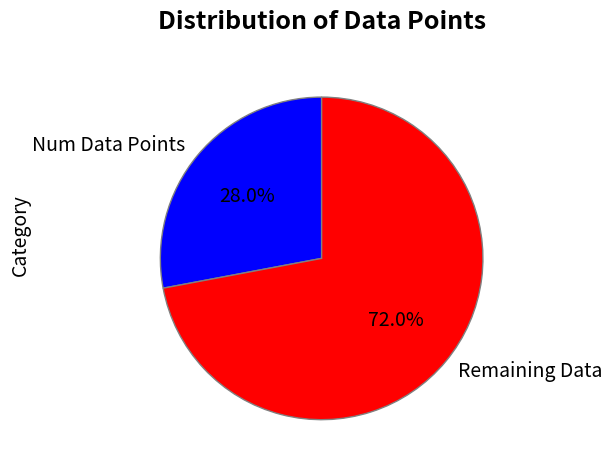

Which category has the biggest portion of the pie?

Remaining Data